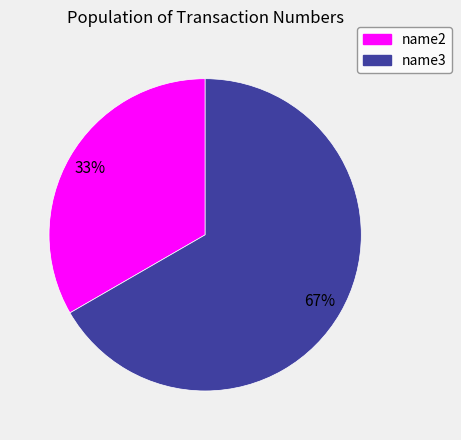

To the nearest percent, what is the combined percentage of name2 and name3?

100%